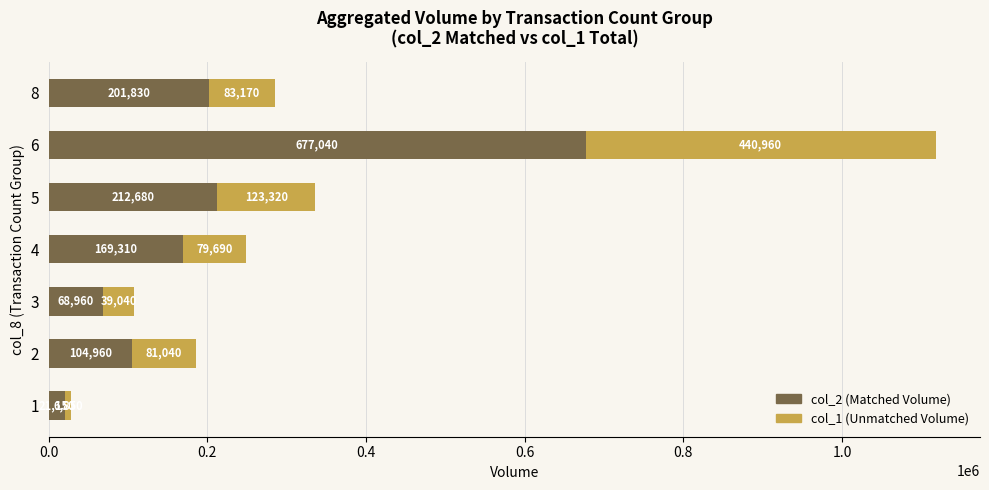

At which label does col_2 (Matched Volume) reach its peak?

6